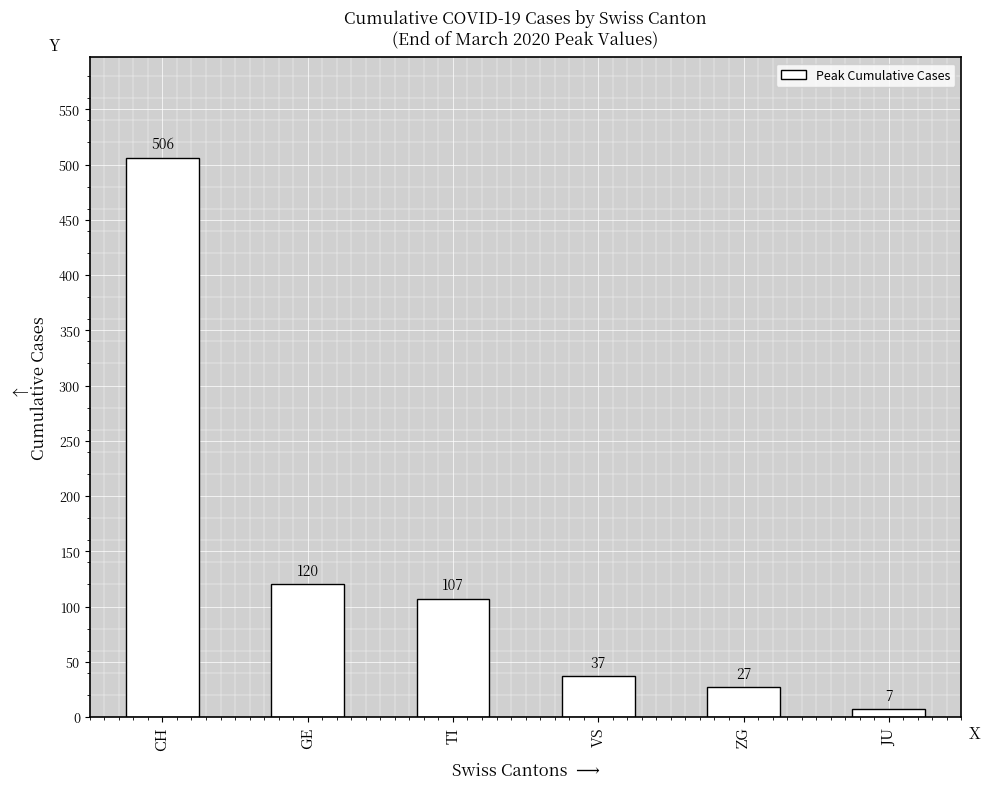

List the labels in order of value, smallest first.

JU, ZG, VS, TI, GE, CH